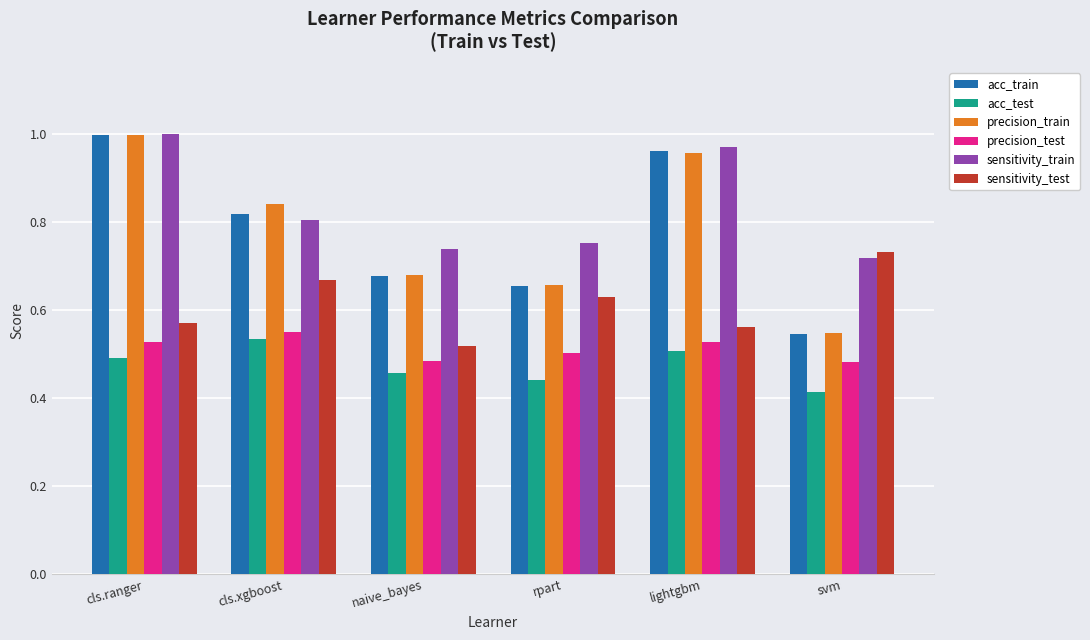

The value of sensitivity_train at cls.ranger is 0.5. True or false?

False